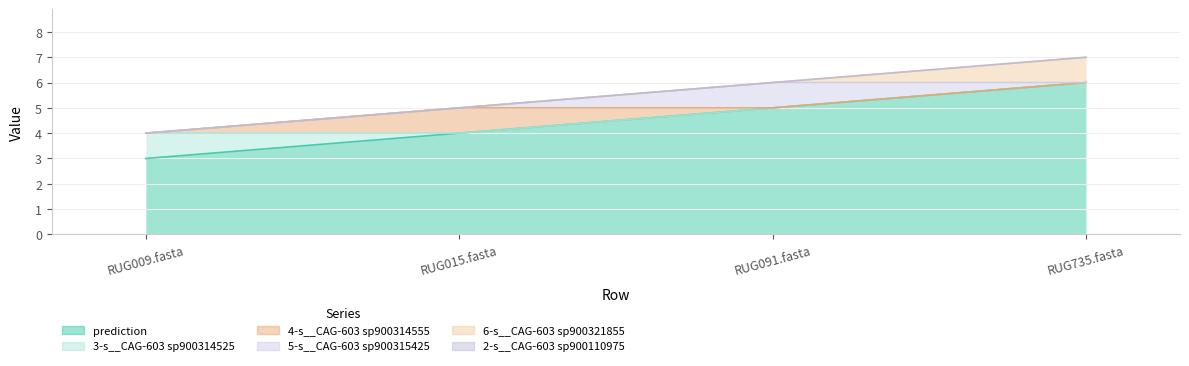

True or false: 2-s__CAG-603 sp900110975 has a value of 0 at RUG735.fasta.

True